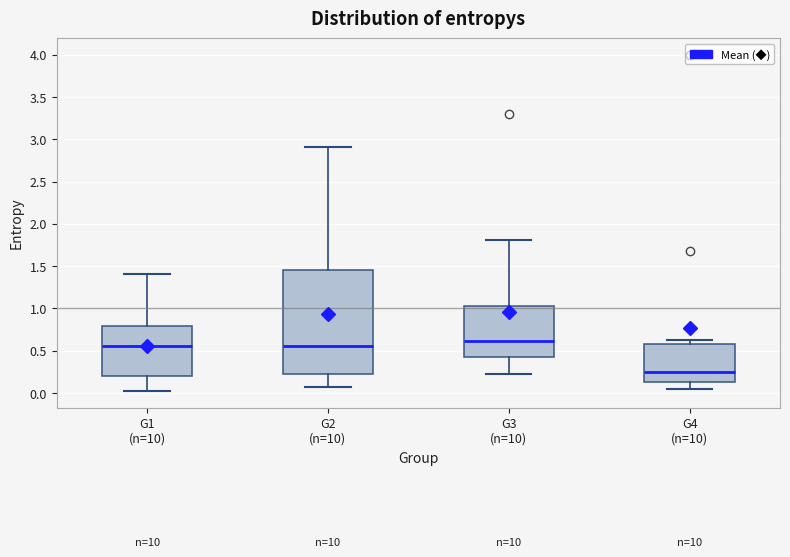

Where is the upper edge of the box for G3 (n=10) on the y-axis? The values are not printed on the chart, so give them approximately, as read against the axis.

1.05